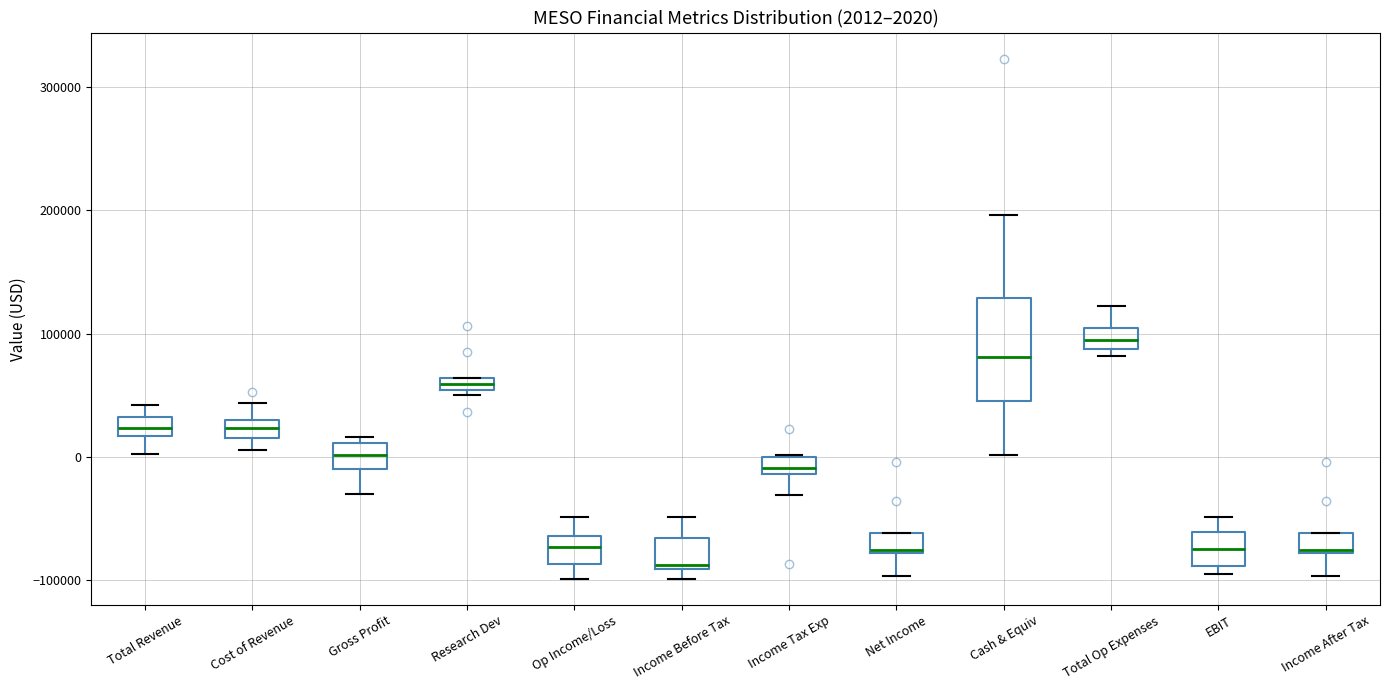

Comparing the boxes themselves (not the whiskers), which one is the tallest?

Cash & Equiv